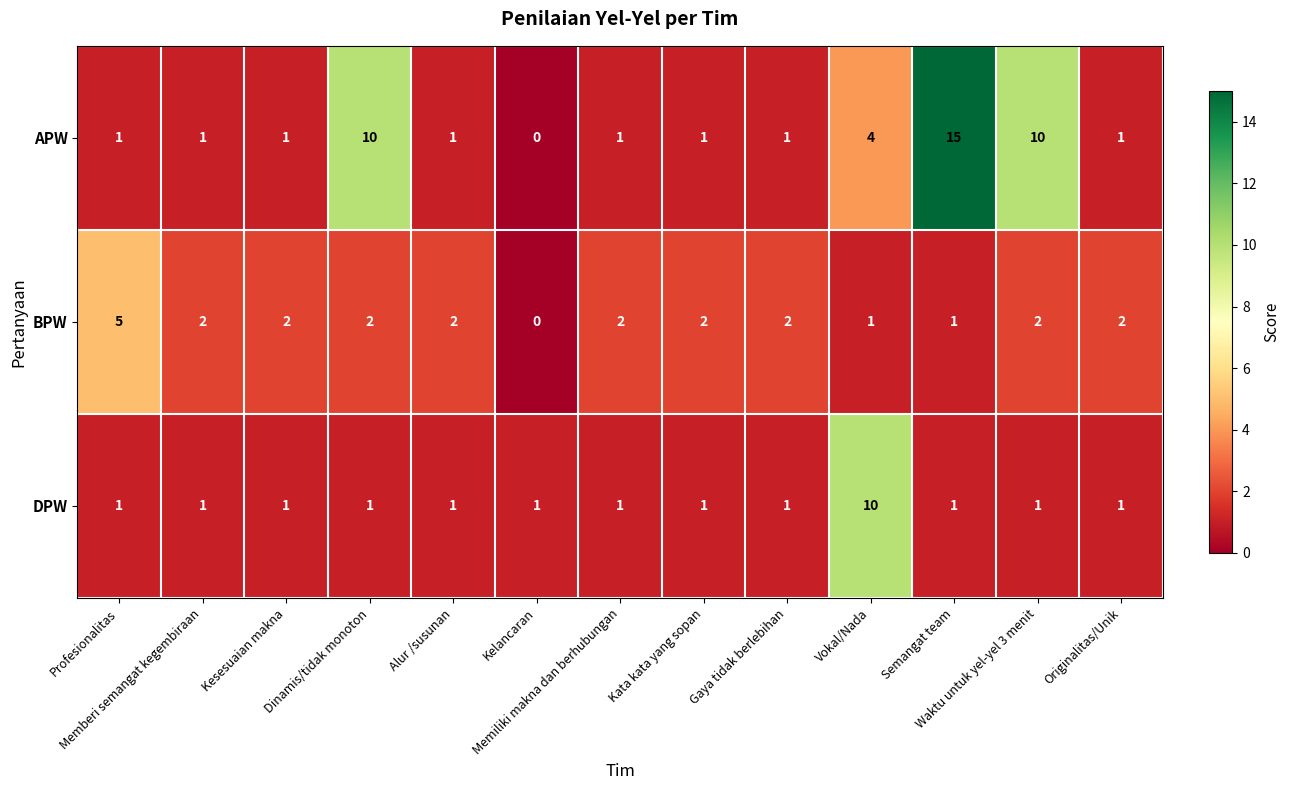

Count the DPW values in the range 1 to 2.

12